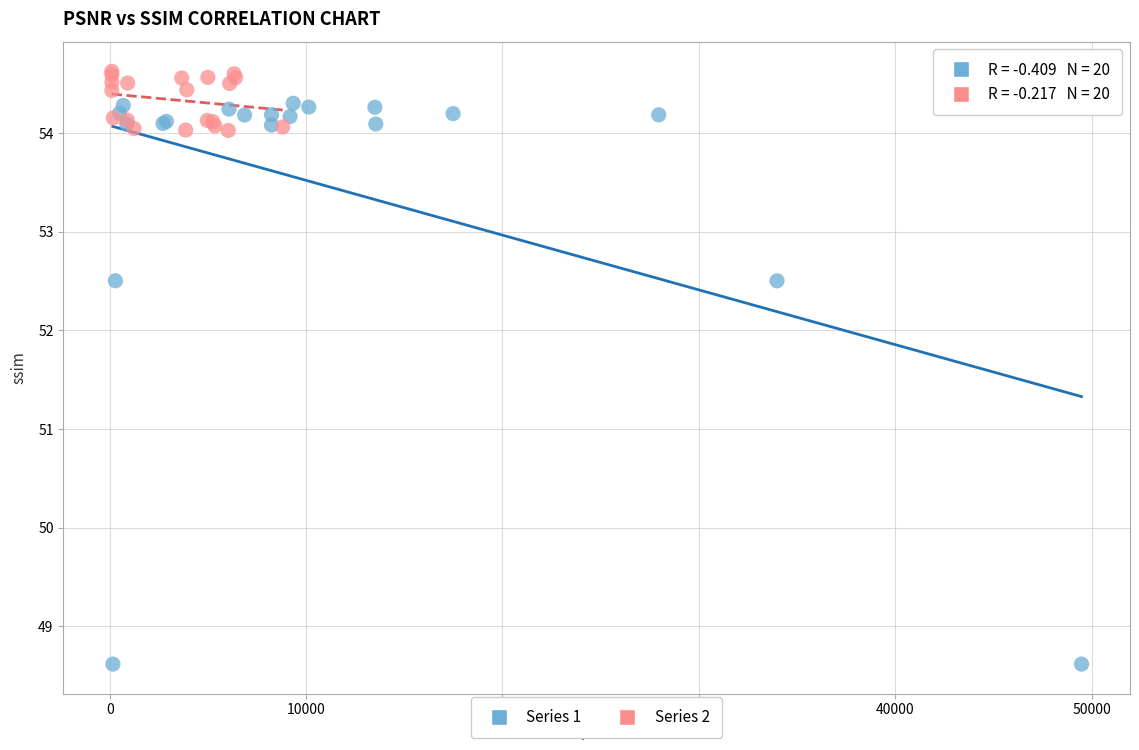

What are all the series names shown in the legend?

Series 1, Series 2